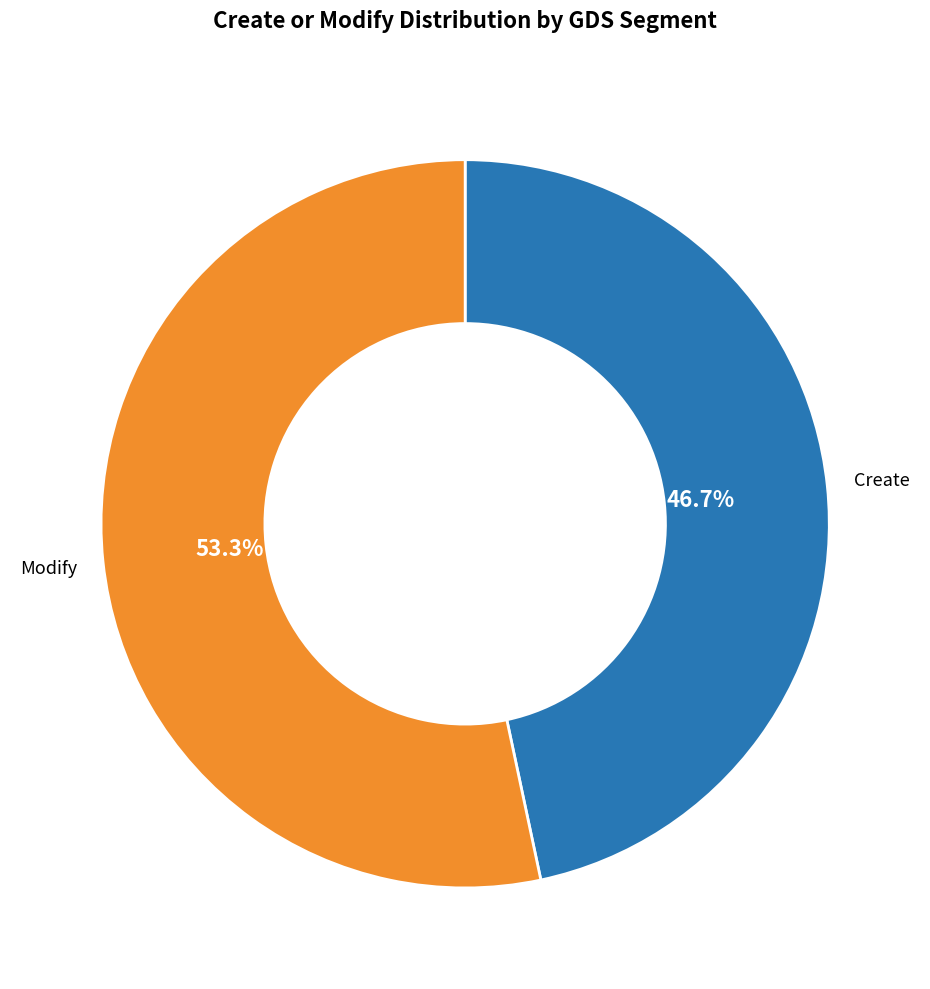

How many segments does this pie chart have?

2